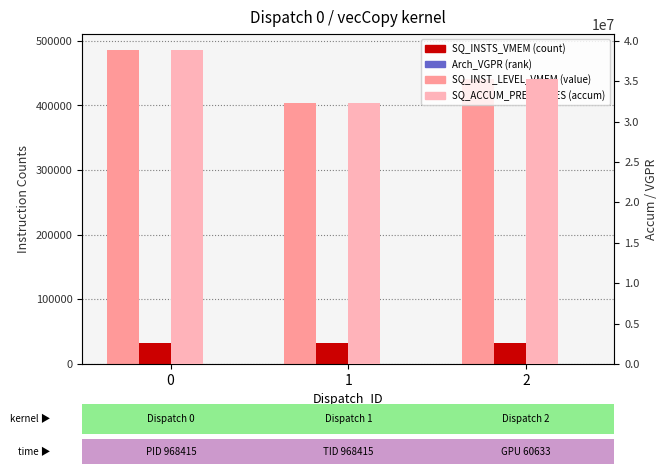

Read the SQ_INSTS_VMEM value at 0.

32768